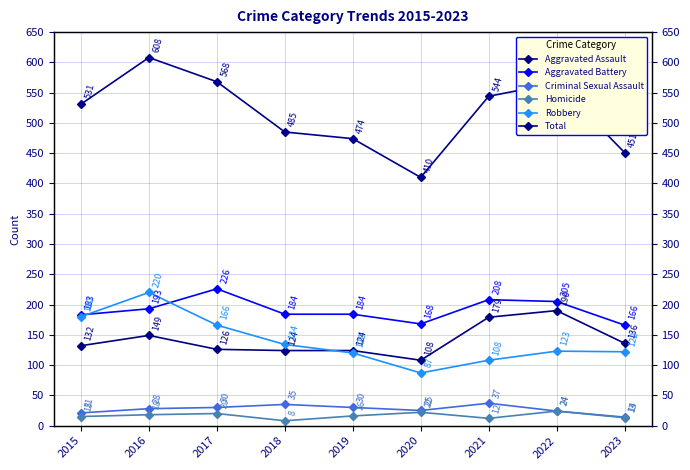

Which has a higher value, 2016 or 2019?

2016